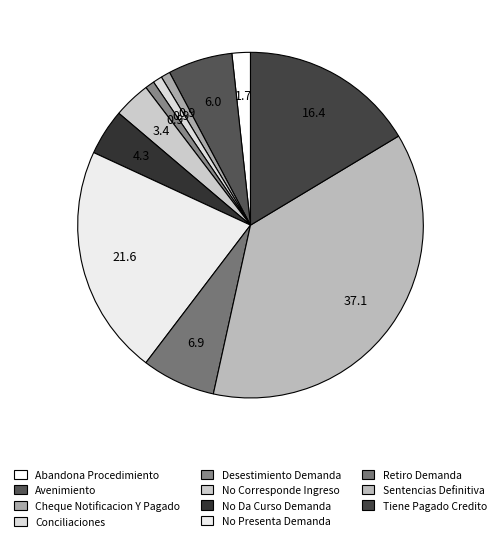

Count the number of slices in the pie.

11